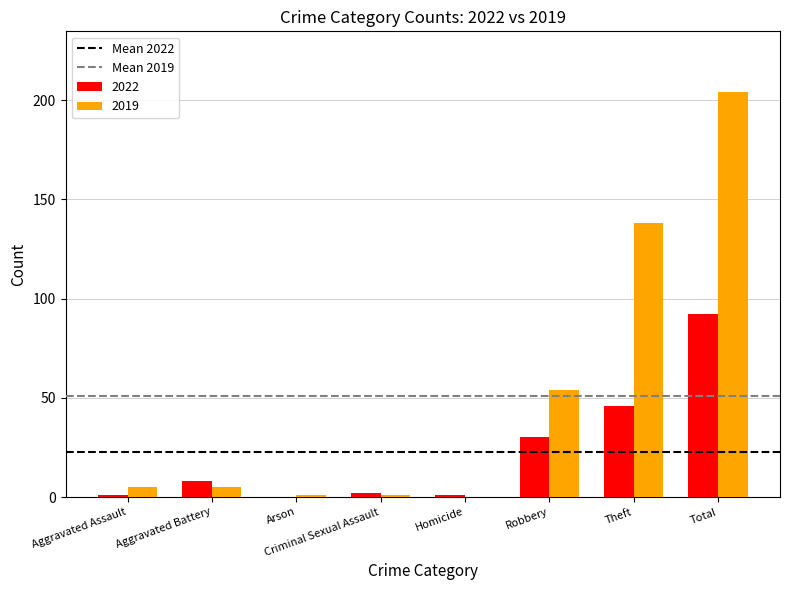

At which label is 2019 closest to 102?

Theft